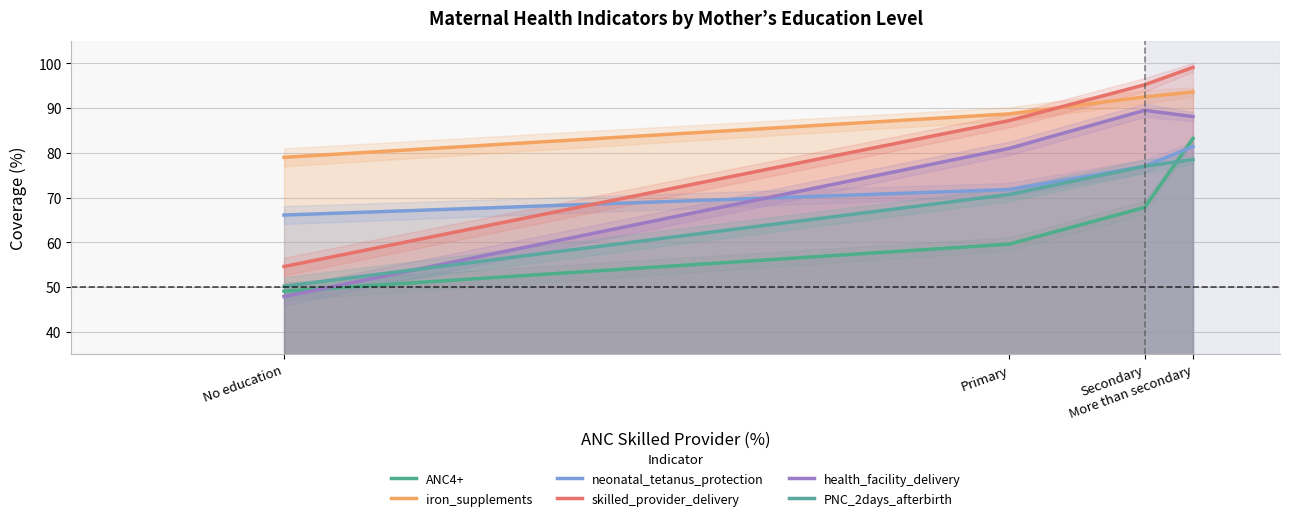

At which category is the sum across all series the highest?

More than secondary